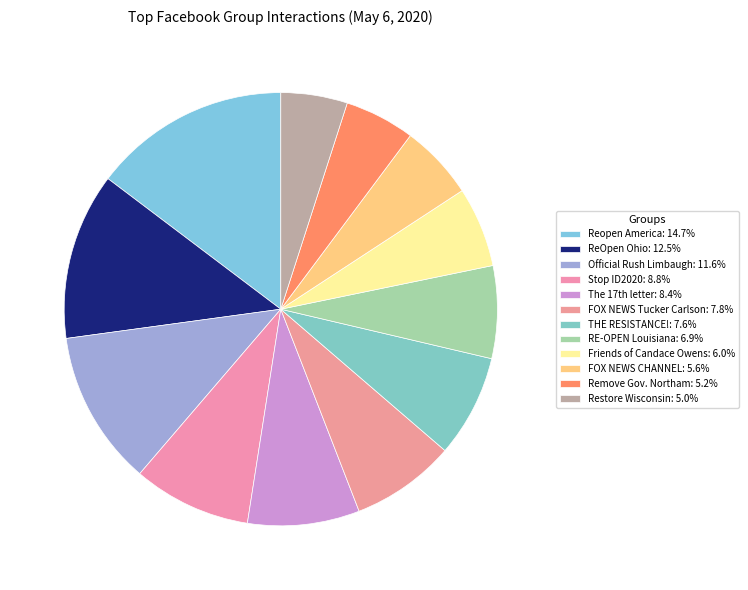

How many slices are in this pie chart?

12